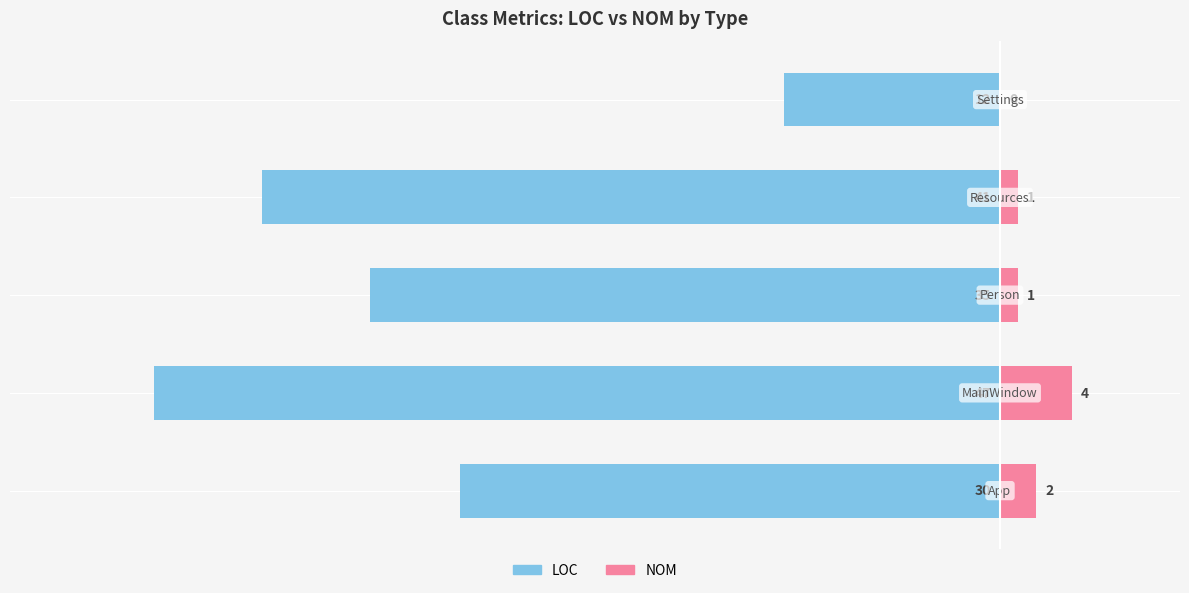

Which series has the largest range (max minus min)?

LOC